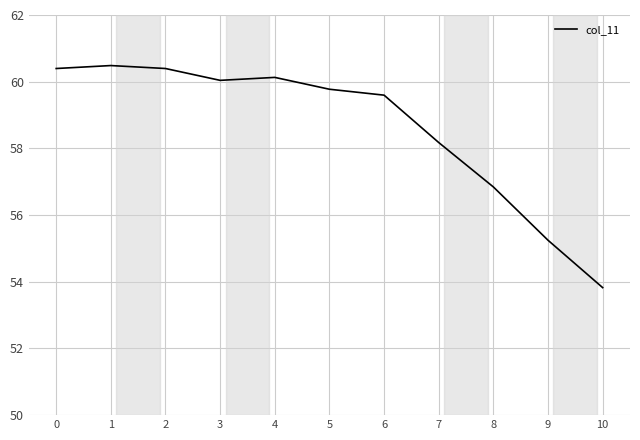

At which category does the chart reach its minimum across all series?

10